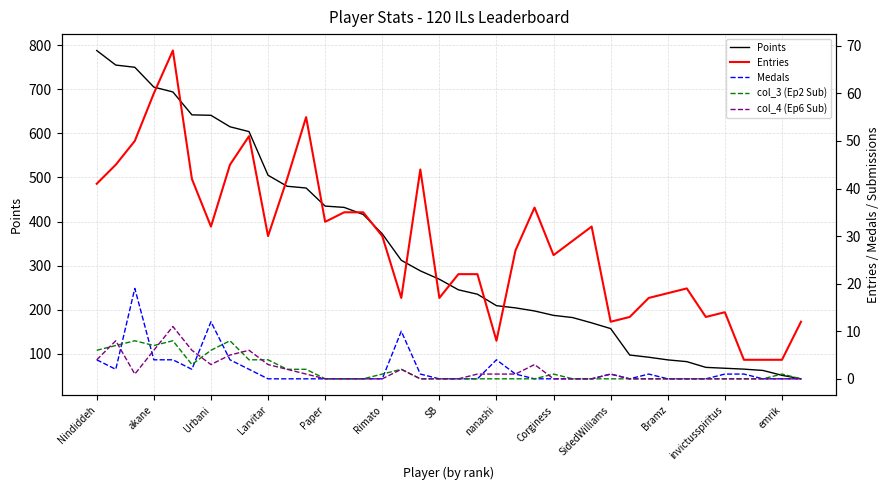

Which category has the highest value in the Points series?

Nindiddeh